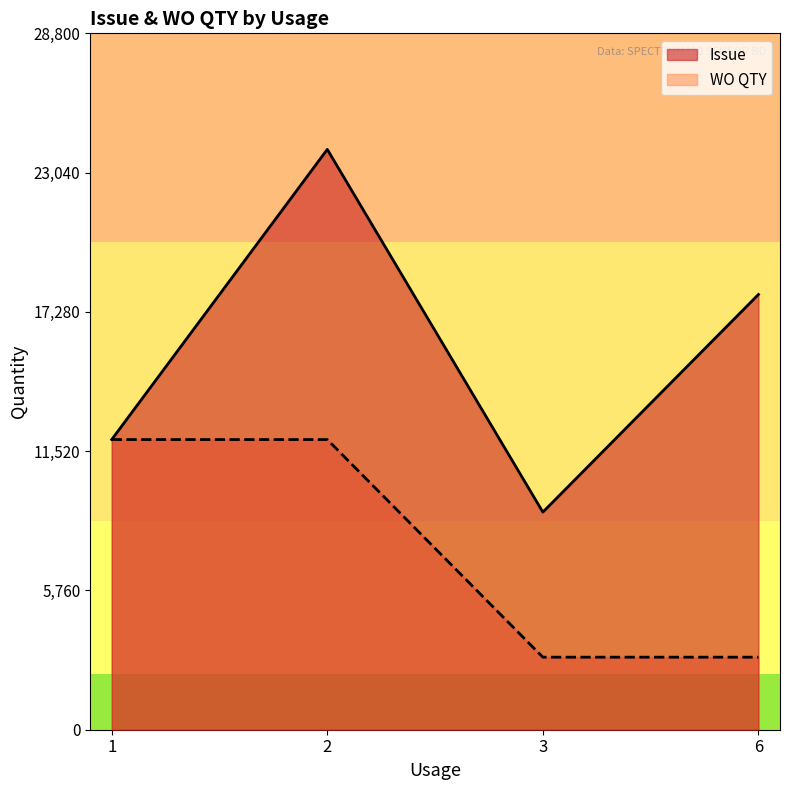

True or false: WO QTY and Issue intersect in this chart.

False